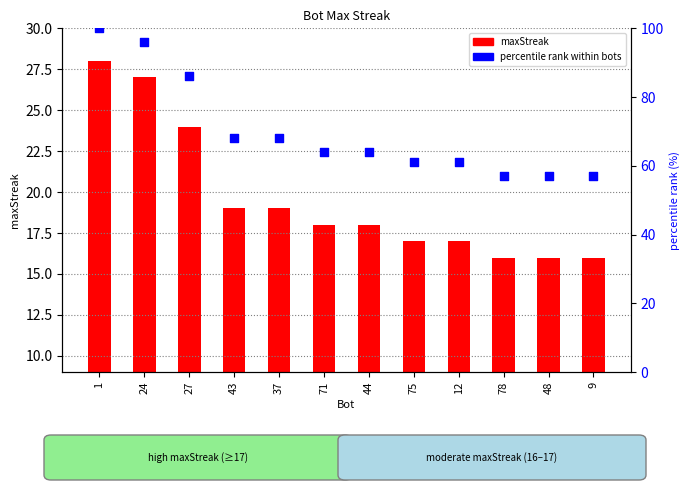

What is the total value across all series at 43?

87